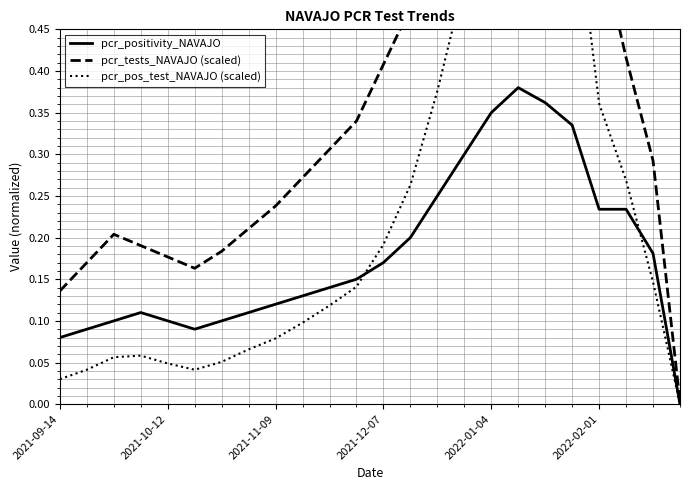

What is the difference between the maximum and minimum values in the pcr_tests_NAVAJO (scaled) series?

1.0